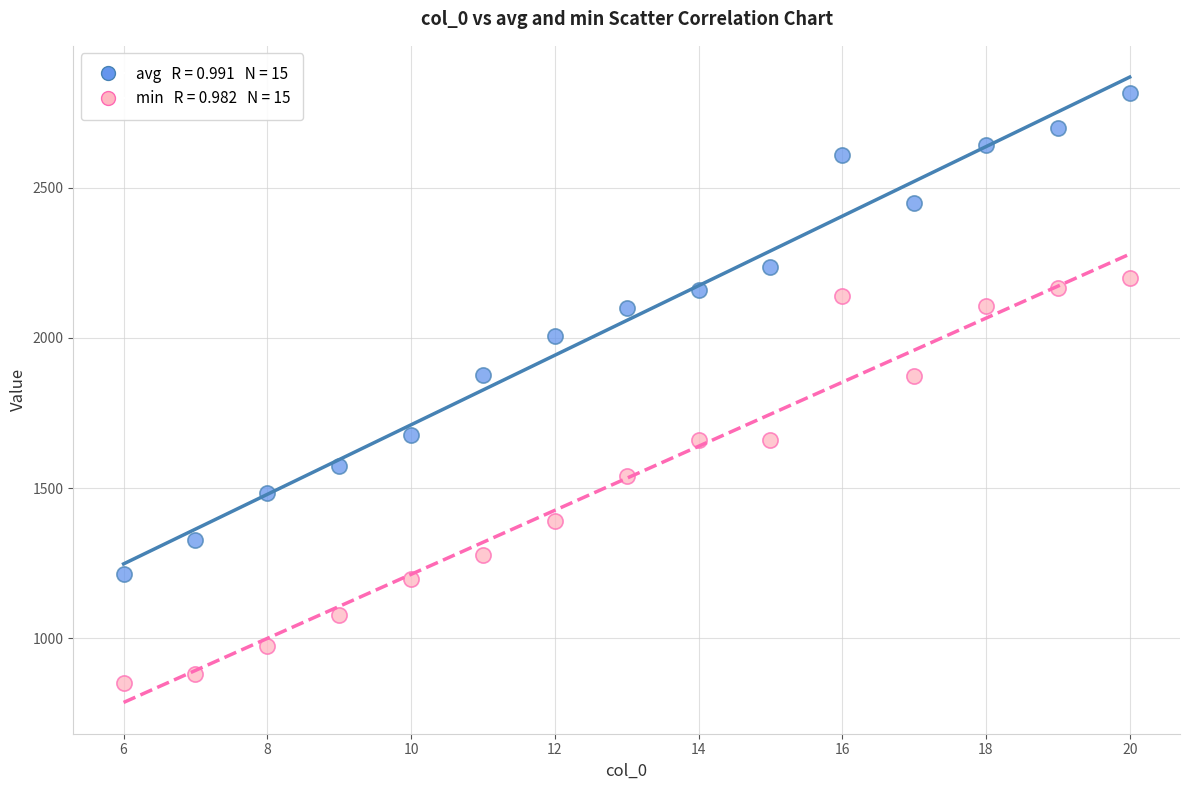

Across all data points, what is the range of X values (max minus min)?

14